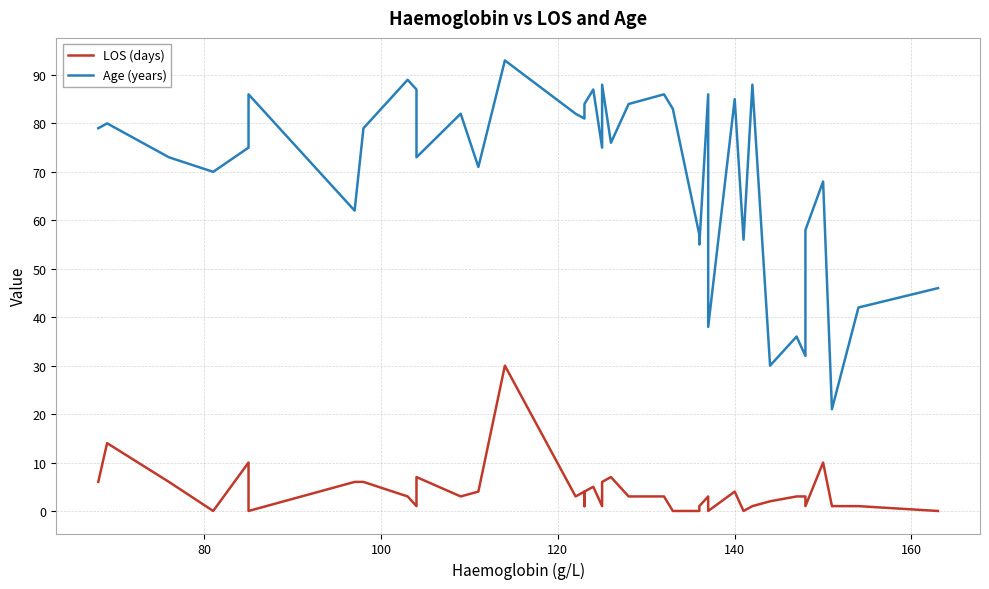

True or false: Age (years) and LOS (days) intersect in this chart.

False